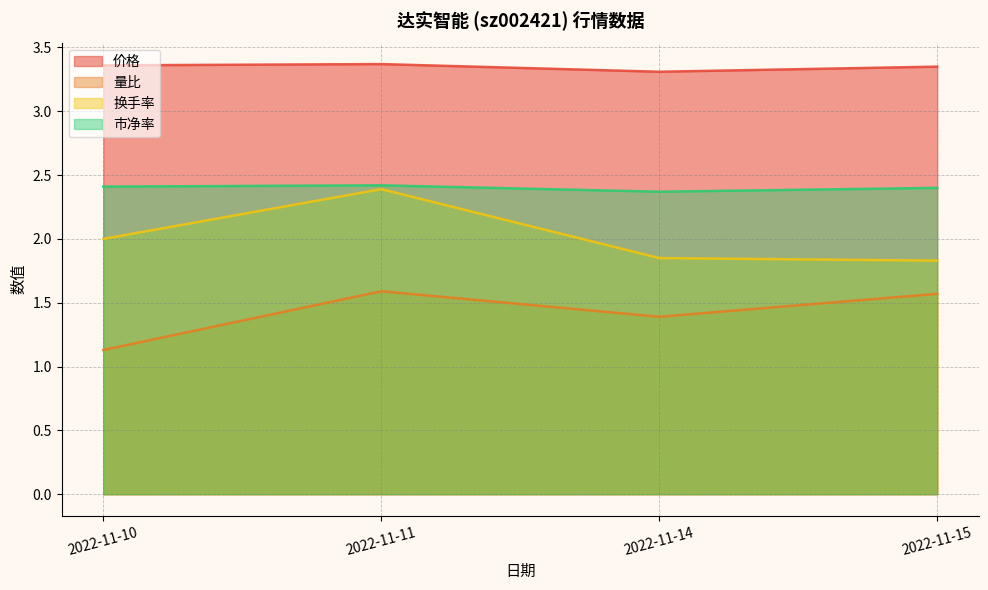

What is the value of the 换手率 point at the 4th from the left?

1.8